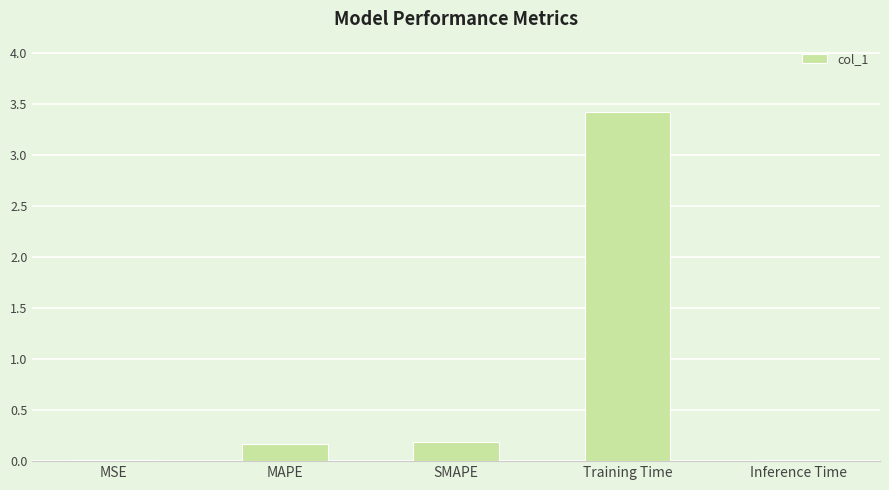

The chart shows a value of 0.2 at SMAPE. True or false?

True